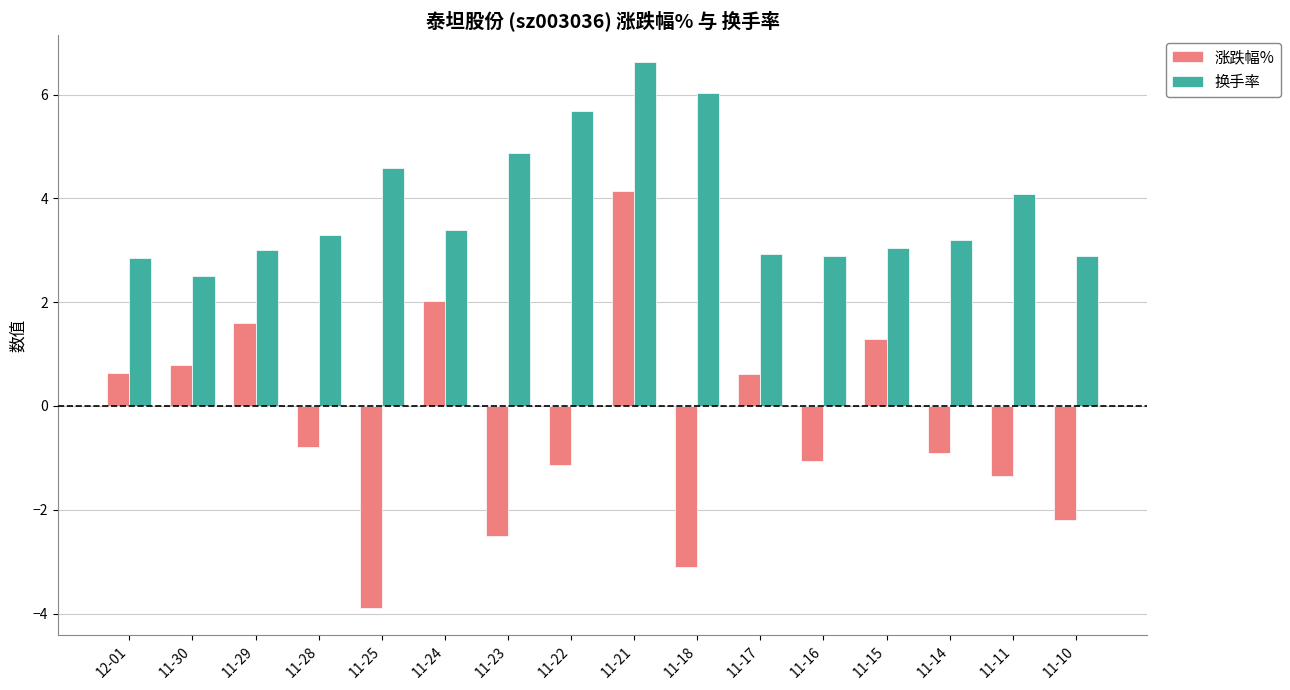

How many bars are there in total?

32